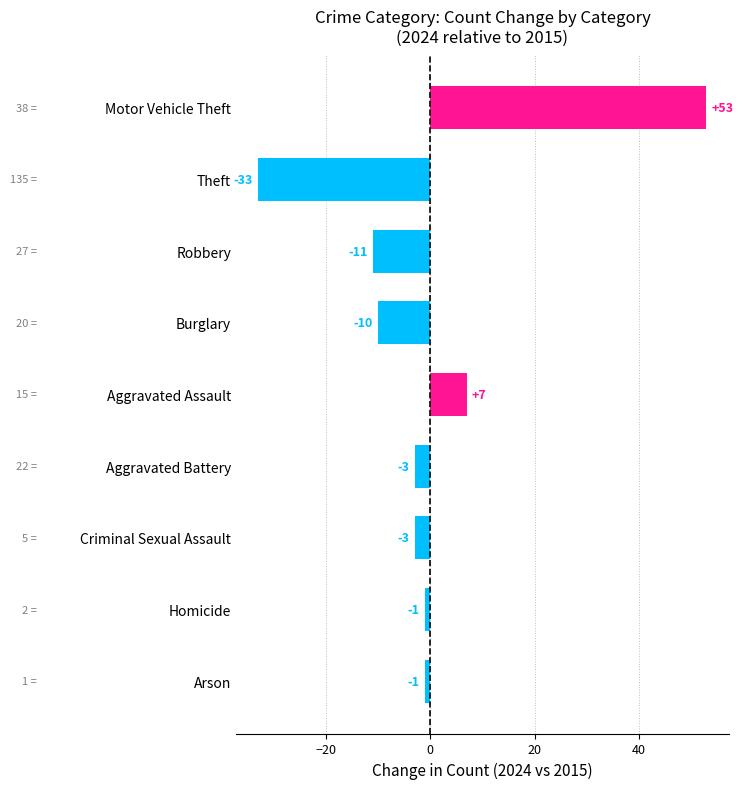

True or false: the data shows 14 at Motor Vehicle Theft.

False